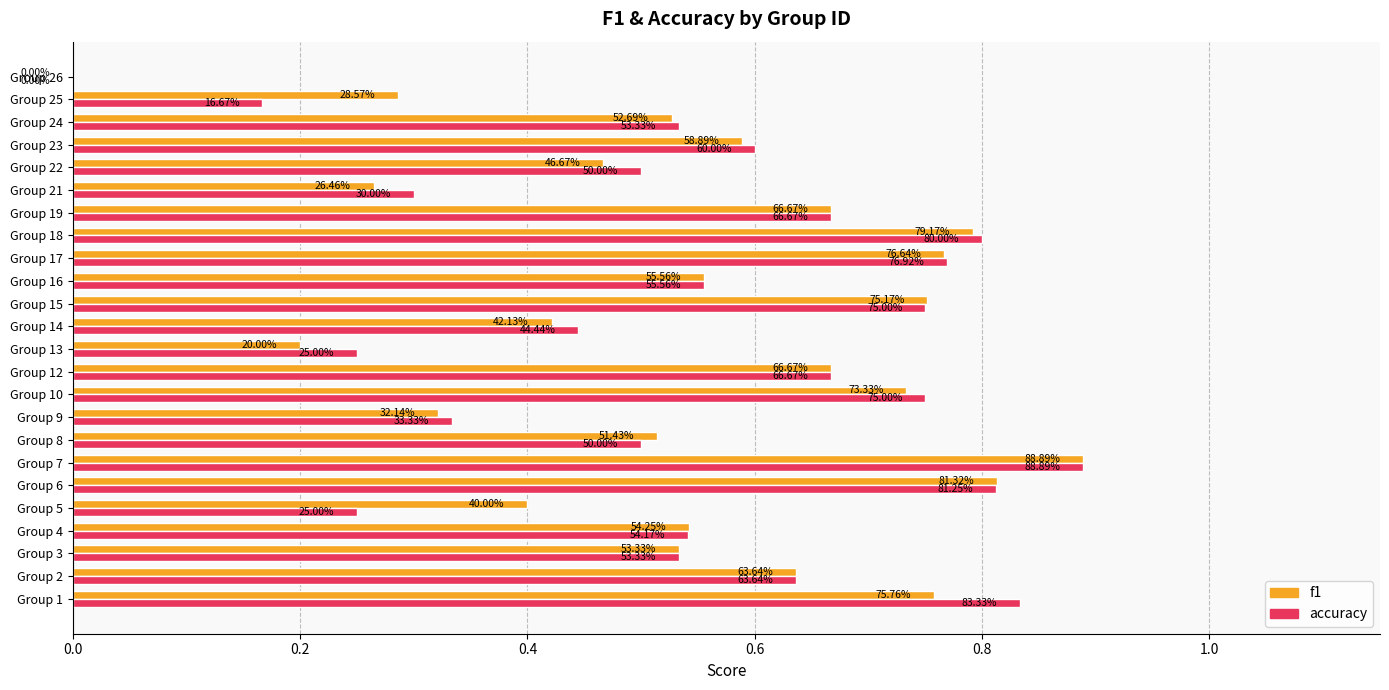

How many f1 values are between 0 and 1?

24